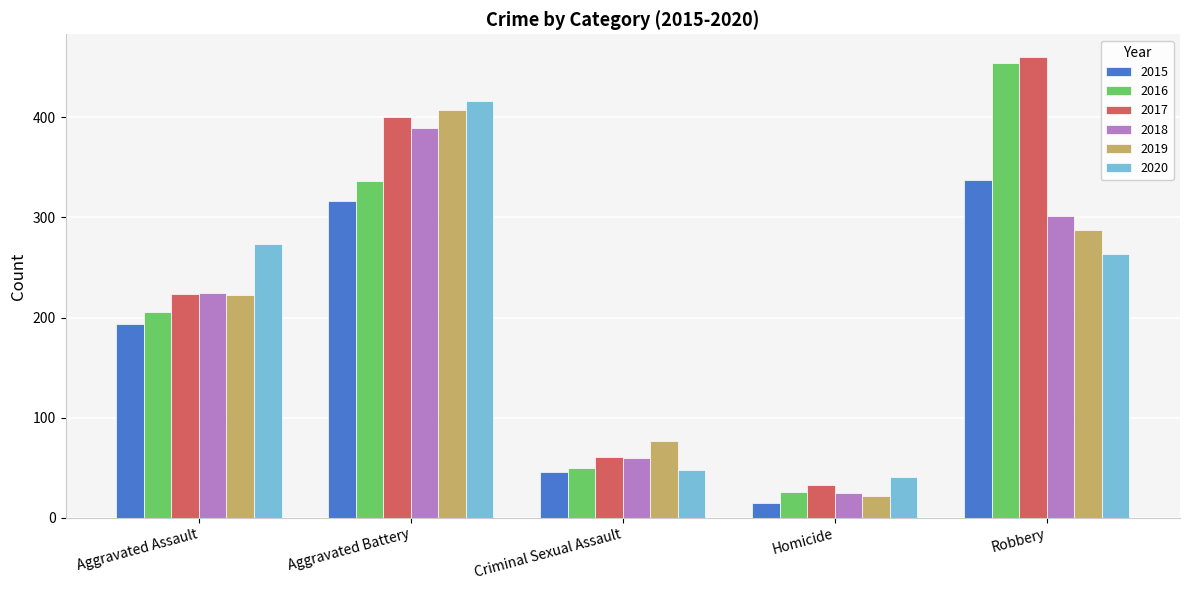

What is the approximate value of 2015 at Aggravated Assault?

194